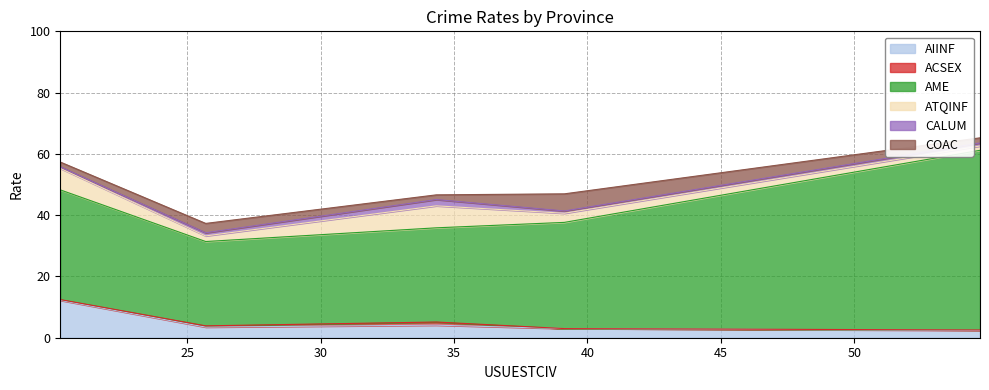

True or false: AME and AIINF cross at least once.

False